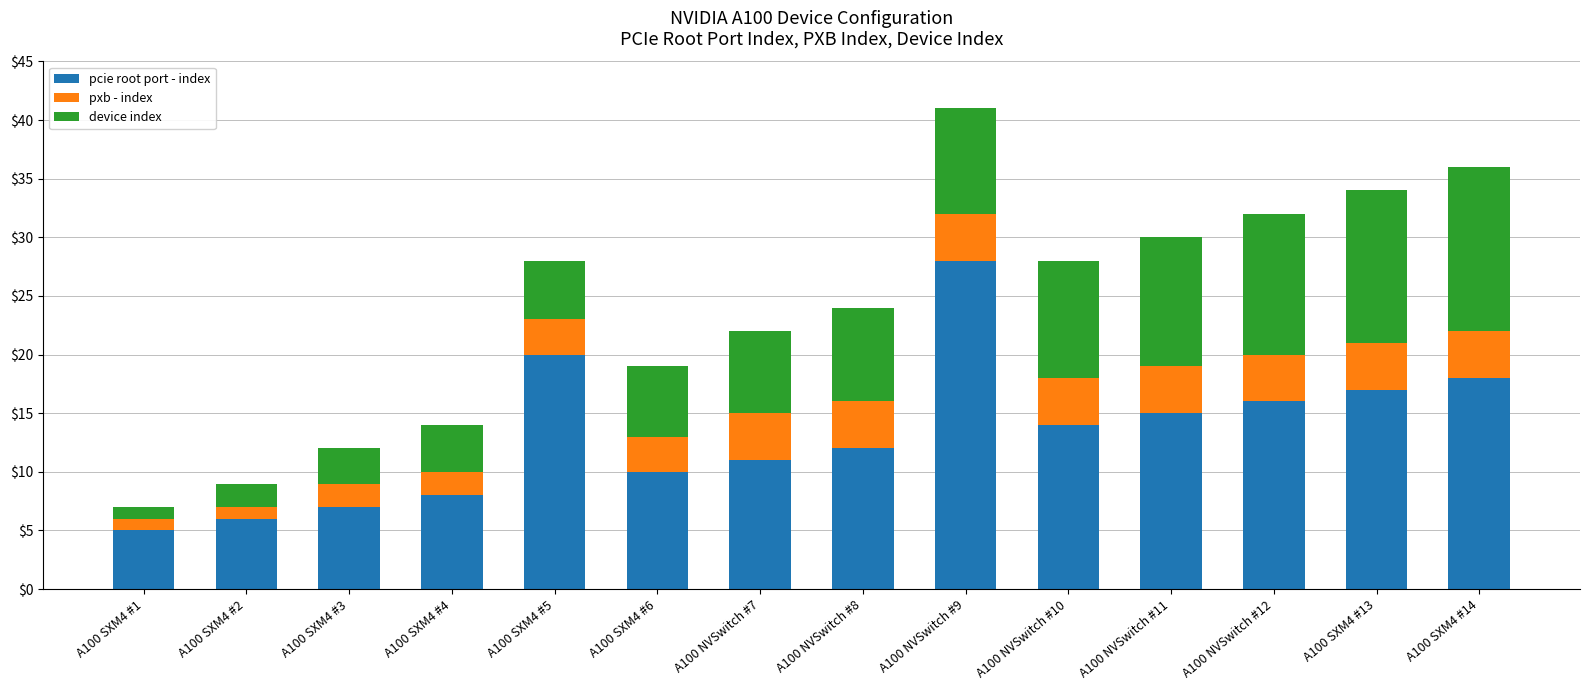

What is the difference between the pcie root port - index values at A100 NVSwitch #9 and A100 SXM4 #2?

22